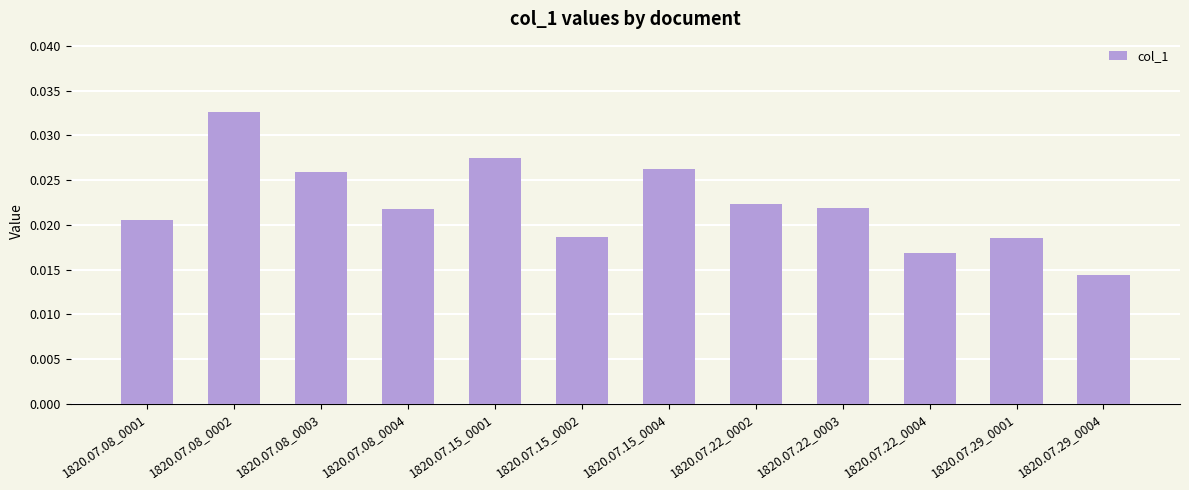

What is the label of the 12th bar from the left?

1820.07.29_0004